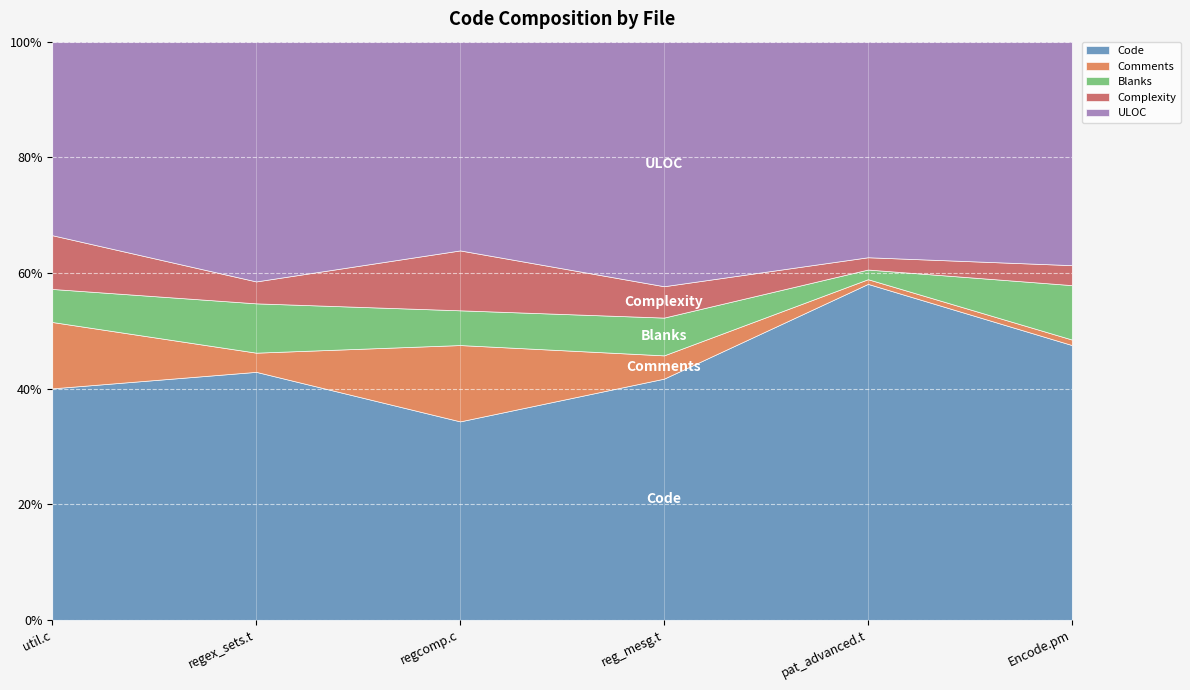

What is the label of the 5th point from the left?

pat_advanced.t